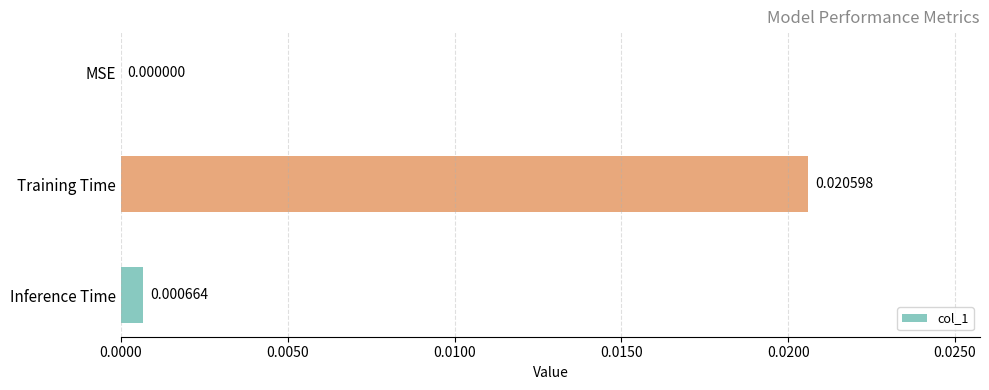

Which label corresponds to the largest value in the chart?

Training Time